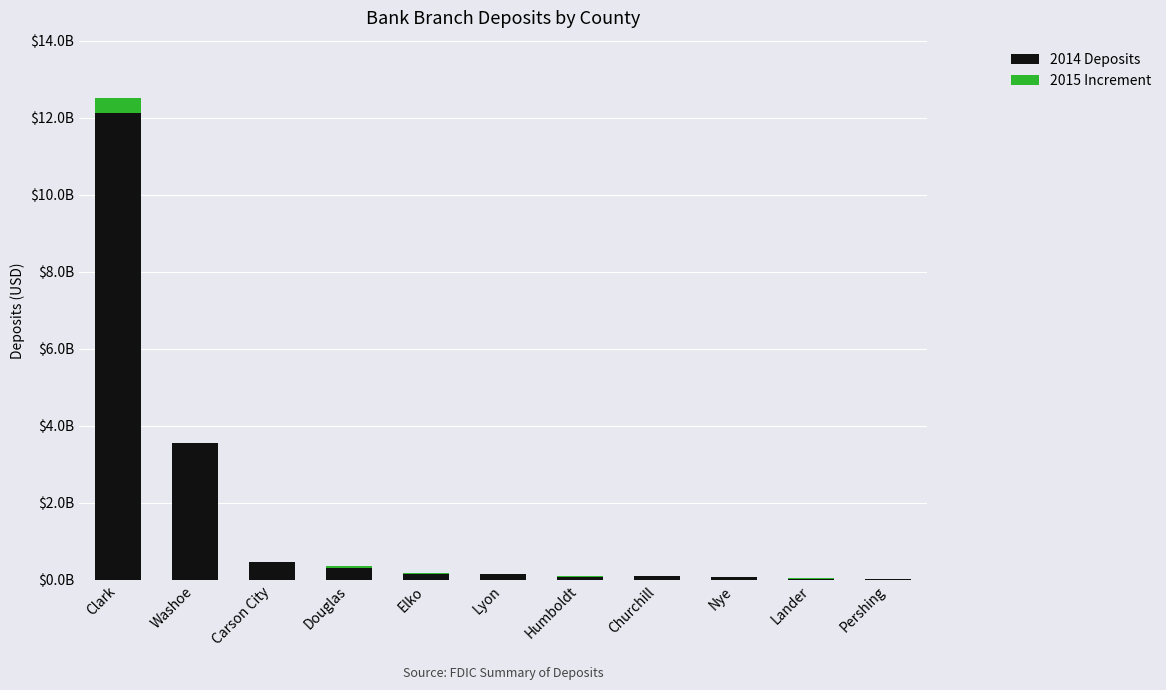

What are all the series names shown in the legend?

2014 Deposits, 2015 Increment